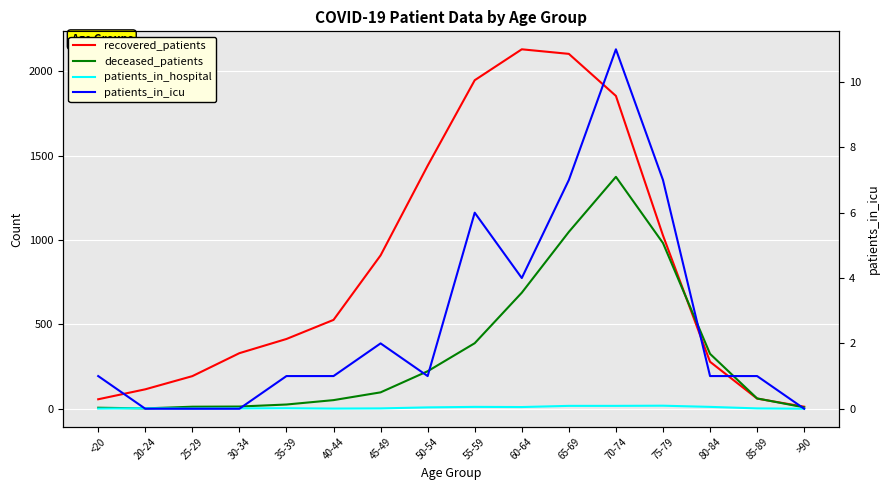

What position from the left is 30-34?

4